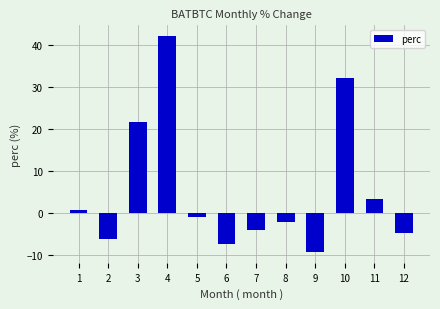

List the labels in order of value, smallest first.

9, 6, 2, 12, 7, 8, 5, 1, 11, 3, 10, 4